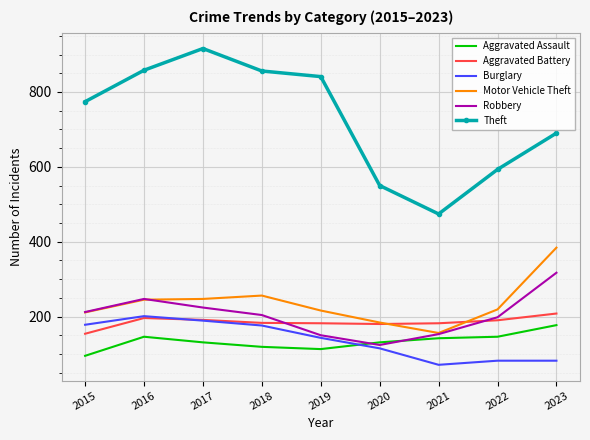

The value of Robbery at 2021 is 153. True or false?

True